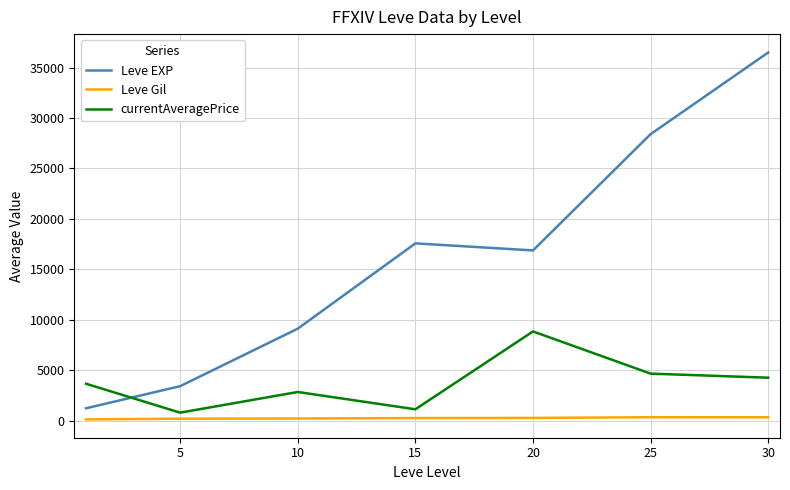

How many times do Leve EXP and currentAveragePrice cross each other?

1